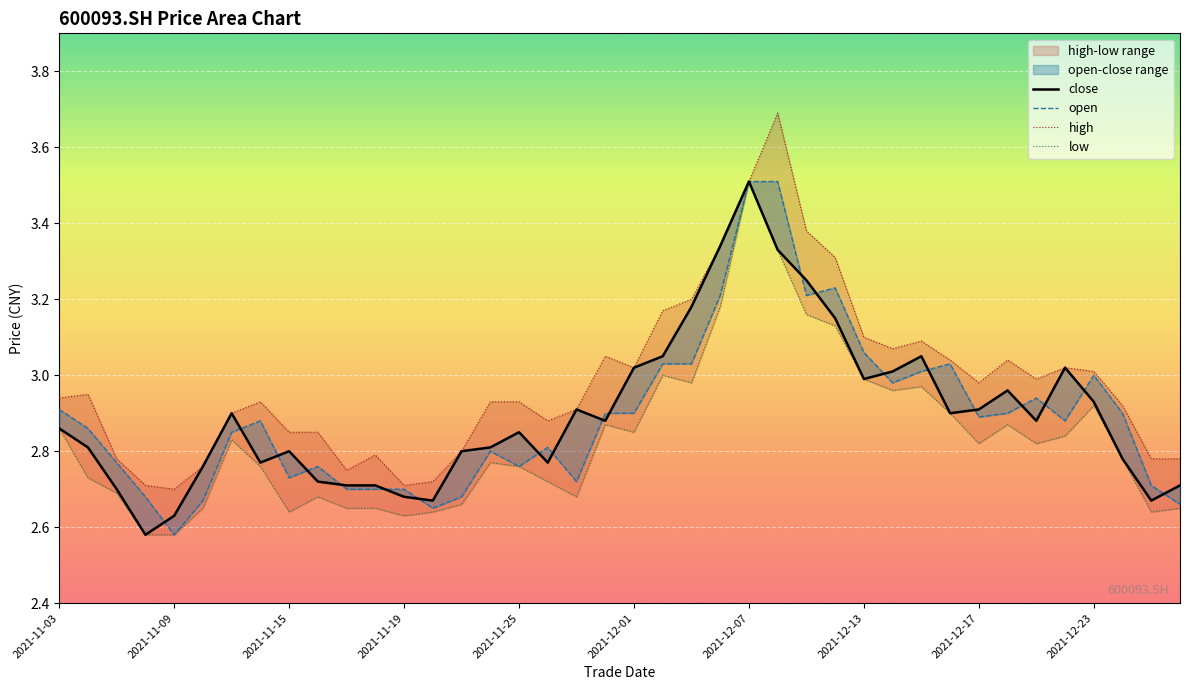

True or false: low and open cross at least once.

False